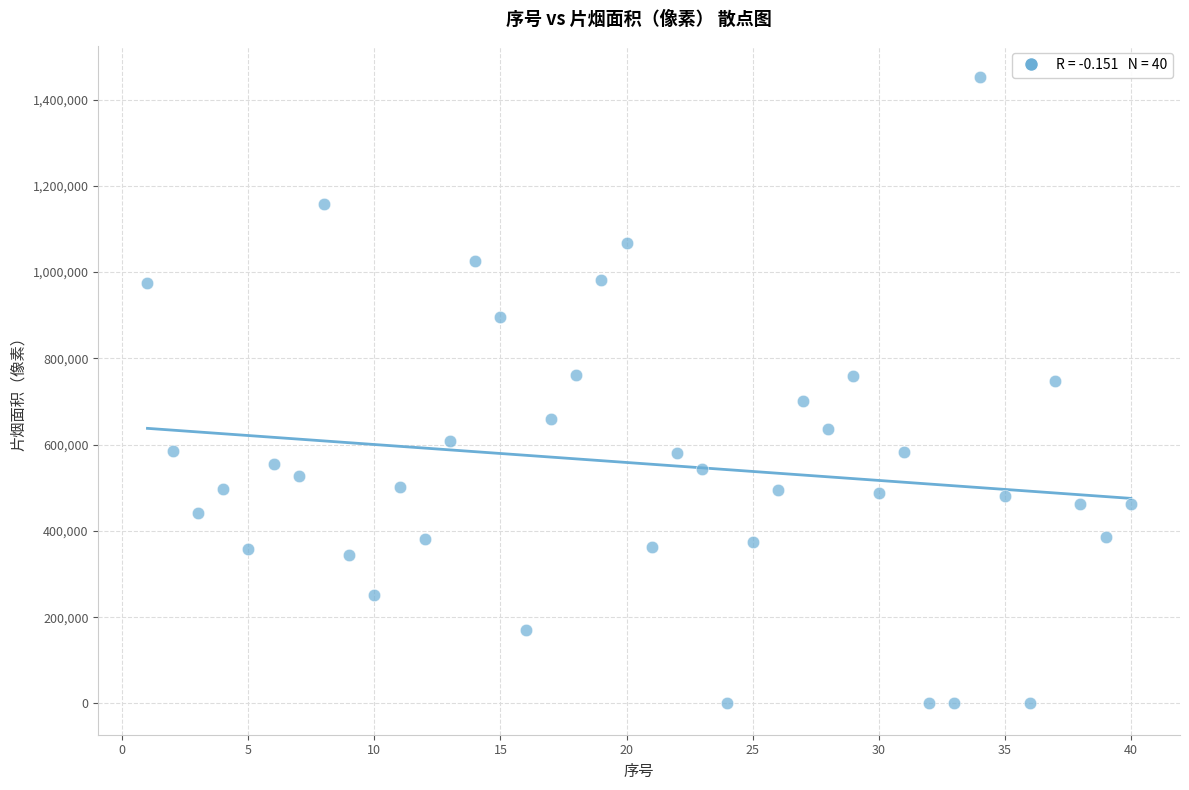

What is the range of Y values (max minus min)?

1451776.6